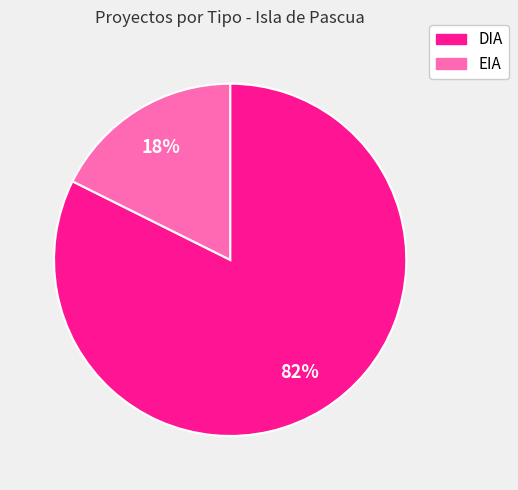

What percentage is the DIA slice, to the nearest percent?

82%